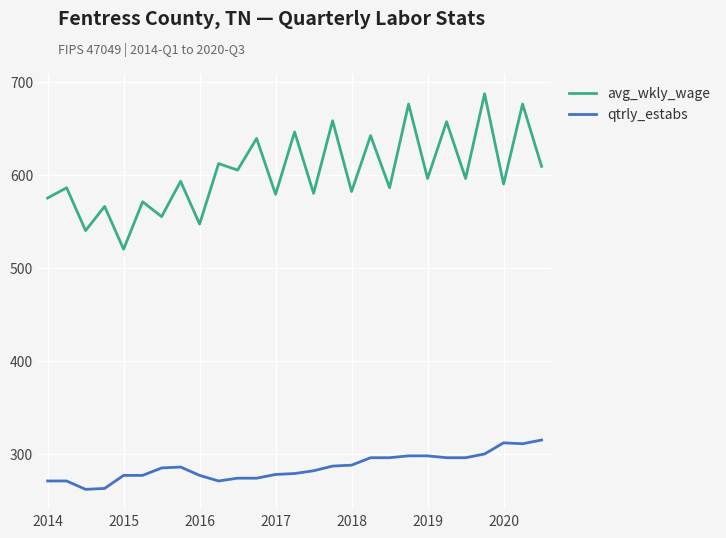

Which series has the largest range (max minus min)?

avg_wkly_wage